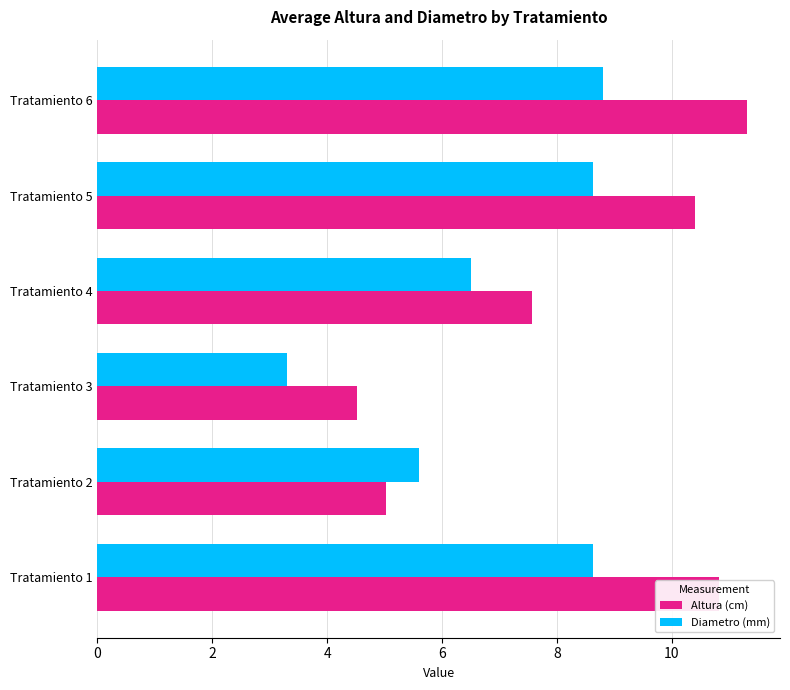

Which series has the largest total across all categories?

Altura (cm)